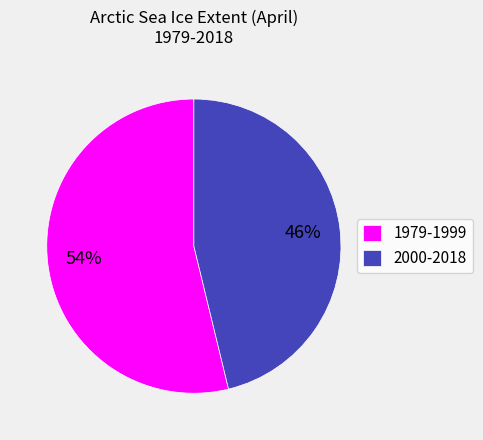

Which has a higher value, 2000-2018 or 1979-1999?

1979-1999